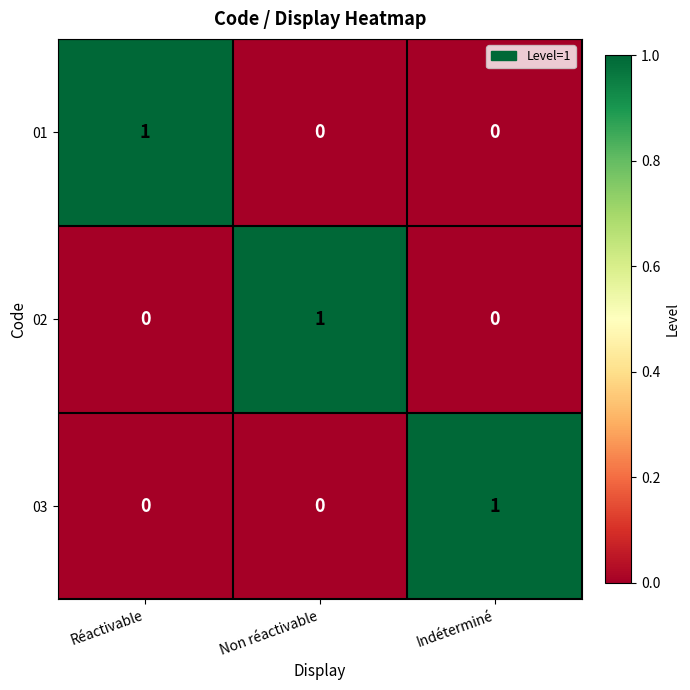

What is the difference between the highest and lowest values at Indéterminé?

1